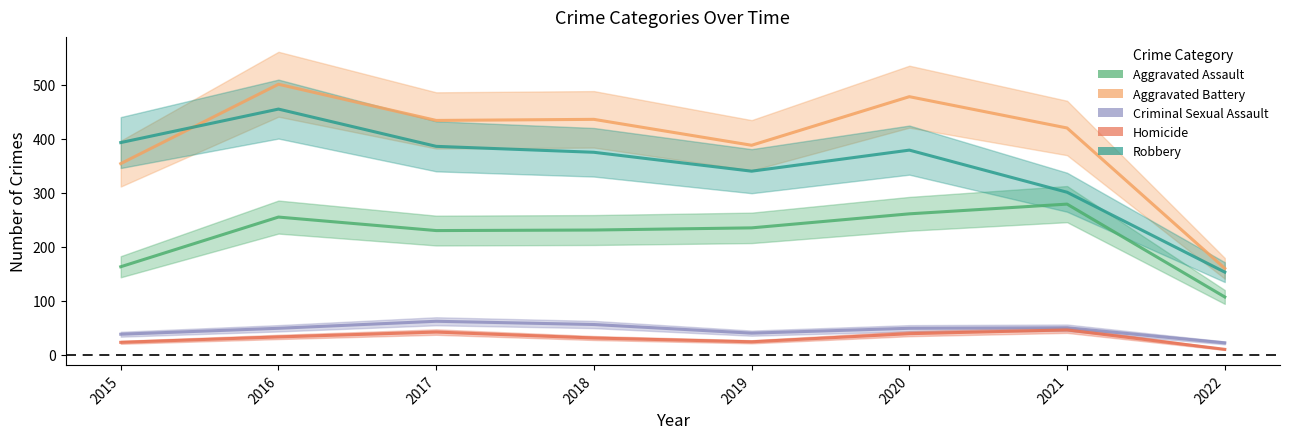

True or false: Robbery and Homicide cross at least once.

False